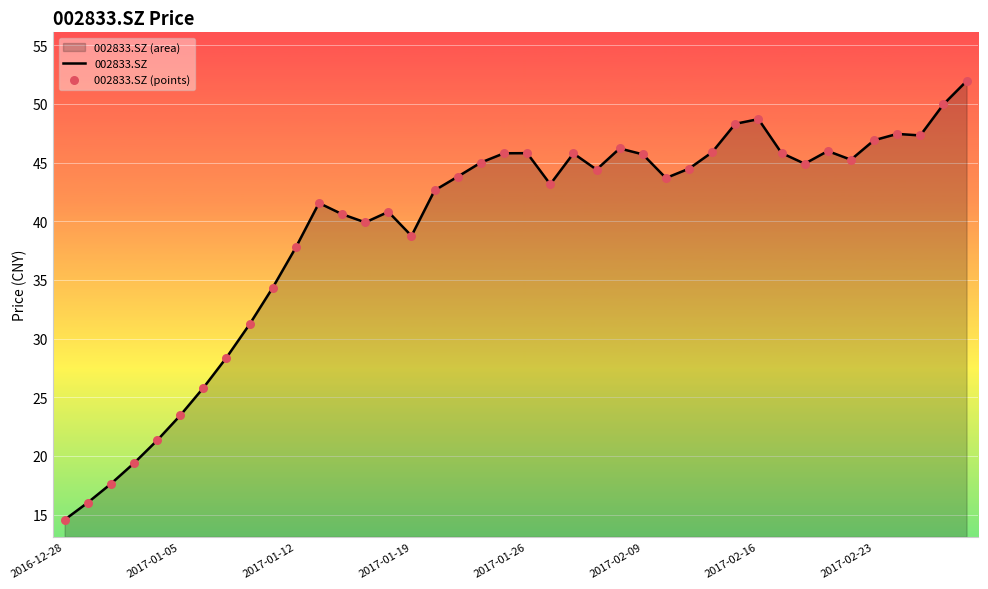

Which series contains the highest Y value?

002833.SZ